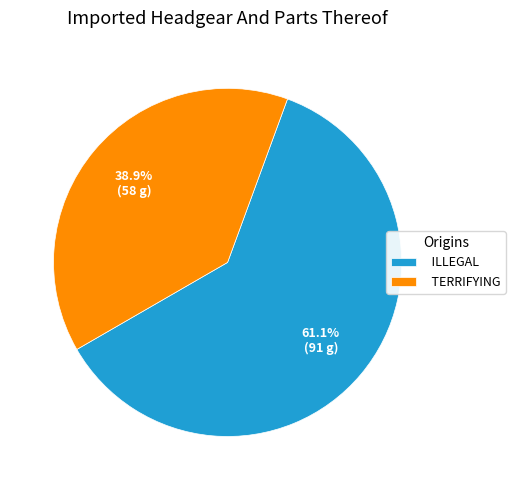

Combined, do ILLEGAL and TERRIFYING account for over 50%?

Yes